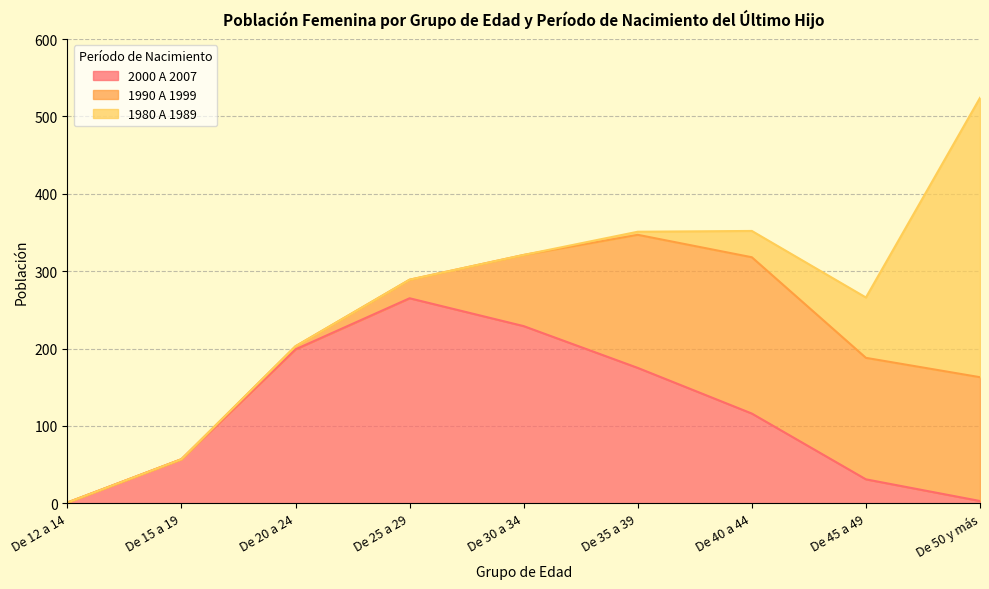

How many lines are shown in the chart?

3